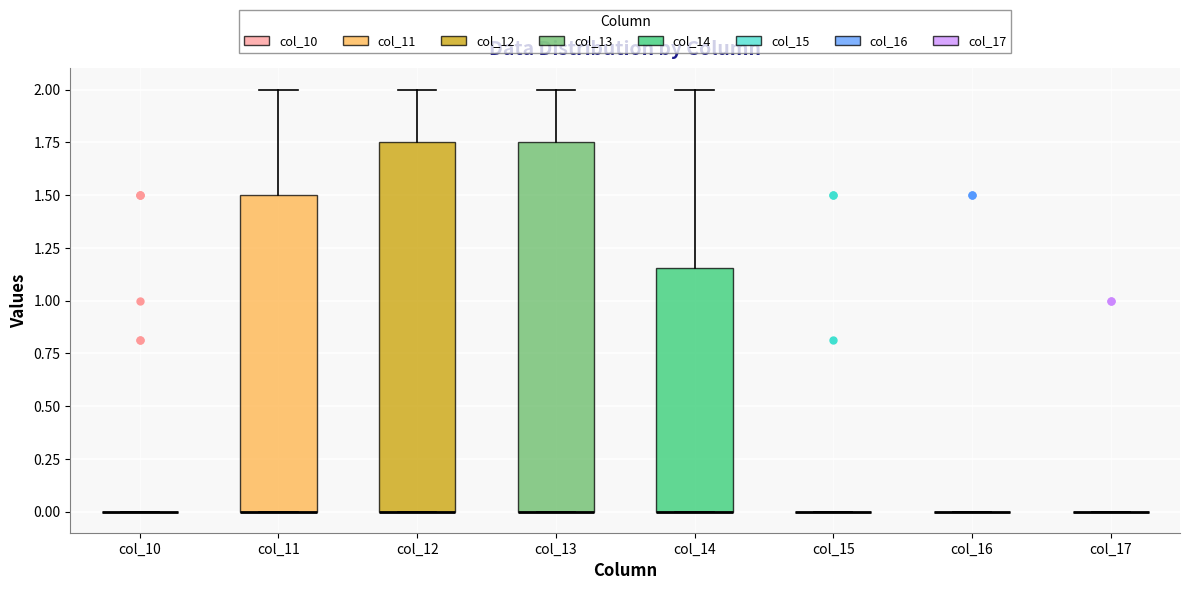

Reading left to right, transcribe this box plot: for each box, give where its median line is, the range the box spans, and where its two whiskers end, as read against the y-axis. The values are not printed on the chart, so give them approximately, as read against the axis.

col_10: box collapsed to a line at 0.00, whiskers 0.00 to 0.00
col_11: median 0.00 (drawn on the box's lower edge), box 0.00 to 1.50, whiskers 0.00 to 2.00
col_12: median 0.00 (drawn on the box's lower edge), box 0.00 to 1.75, whiskers 0.00 to 2.00
col_13: median 0.00 (drawn on the box's lower edge), box 0.00 to 1.75, whiskers 0.00 to 2.00
col_14: median 0.00 (drawn on the box's lower edge), box 0.00 to 1.15, whiskers 0.00 to 2.00
col_15: box collapsed to a line at 0.00, whiskers 0.00 to 0.00
col_16: box collapsed to a line at 0.00, whiskers 0.00 to 0.00
col_17: box collapsed to a line at 0.00, whiskers 0.00 to 0.00